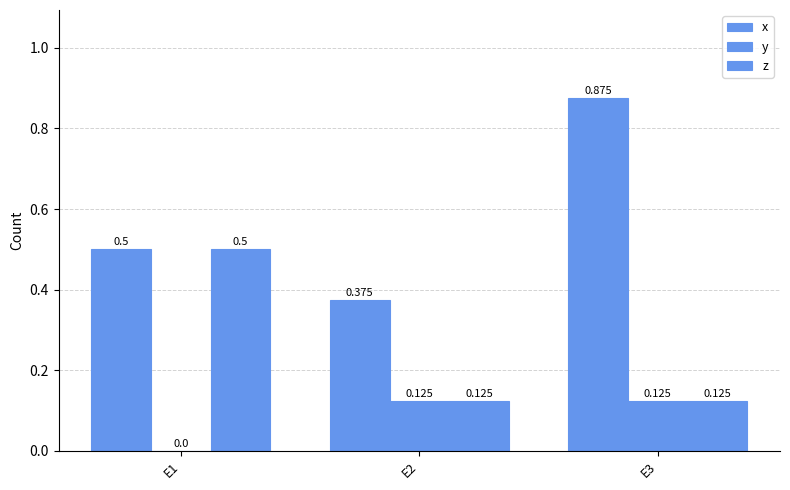

Which series has the largest total across all categories?

x